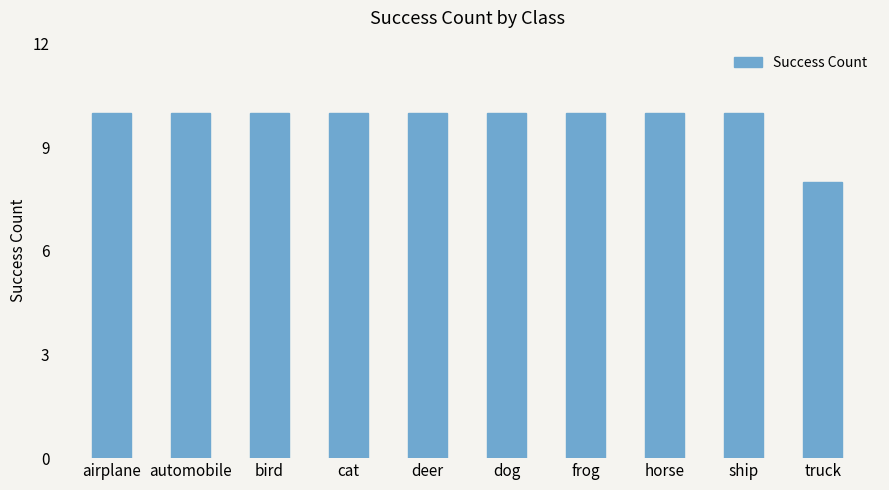

What is the sum of the values at deer and frog?

20